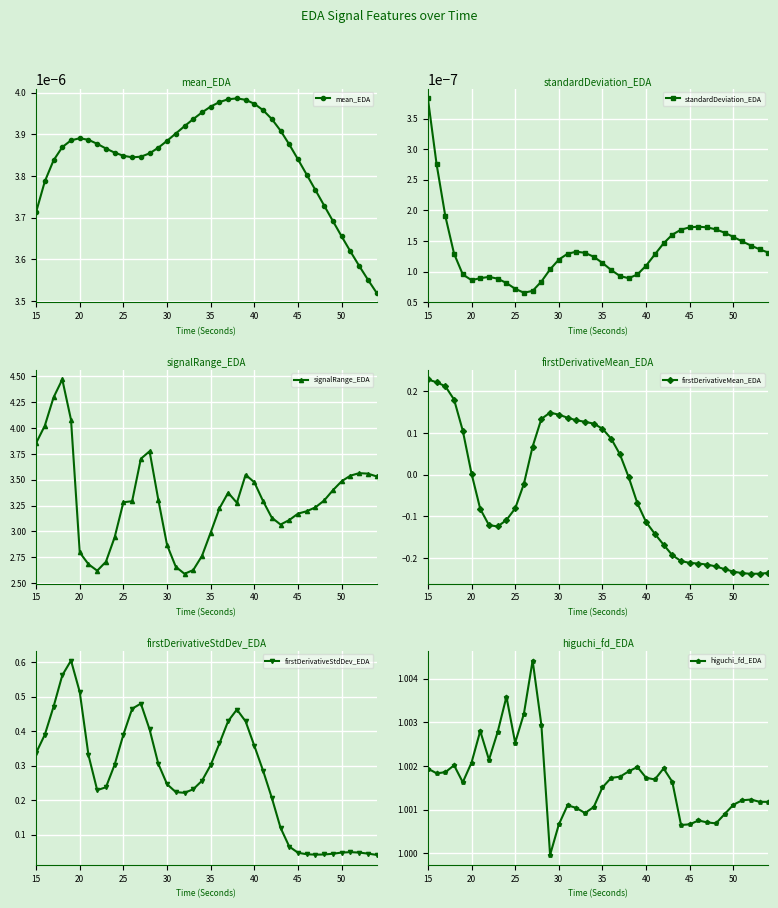

How many mean_EDA values are between 0 and 1?

40